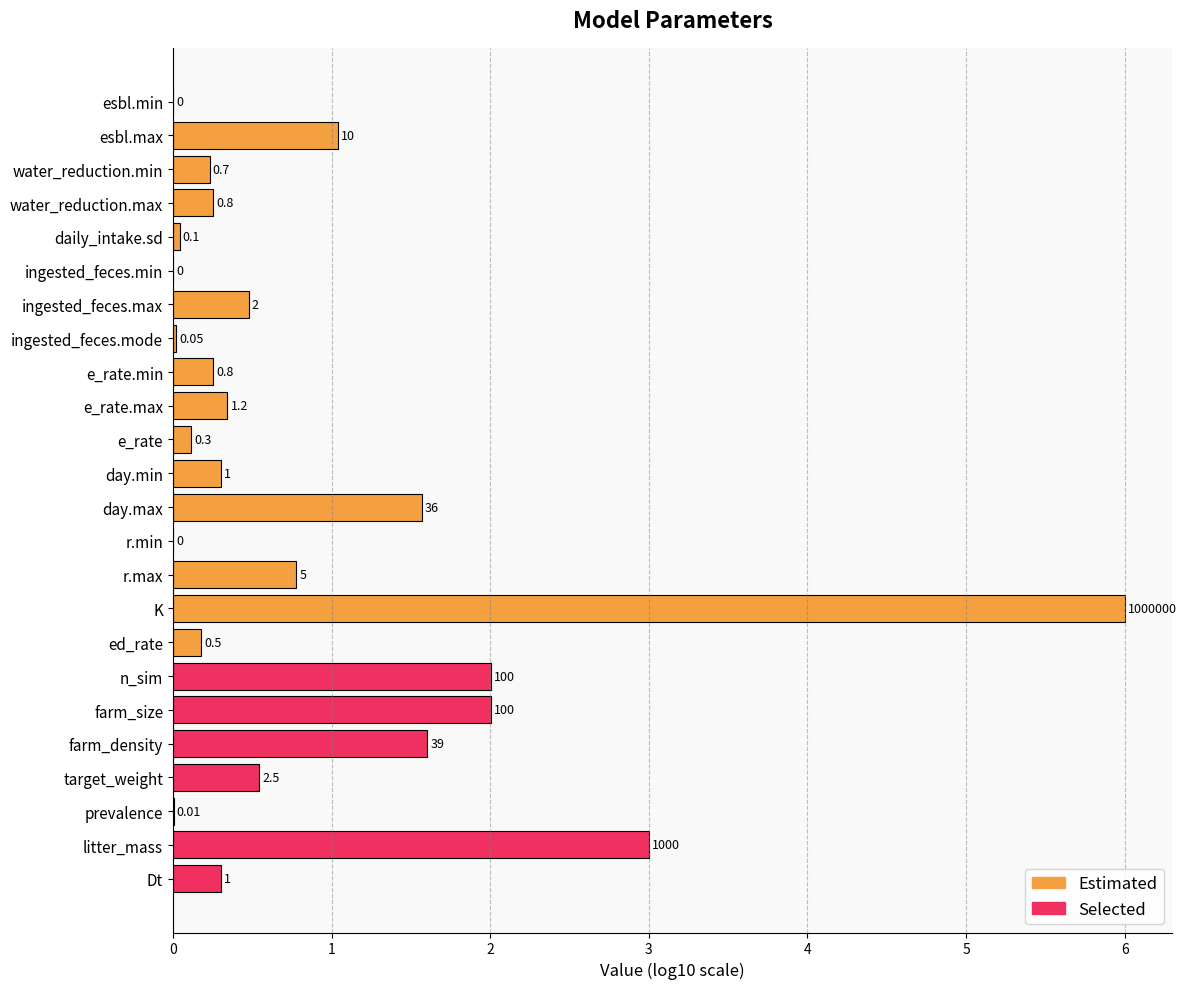

Which has a higher value, r.min or Dt?

Dt